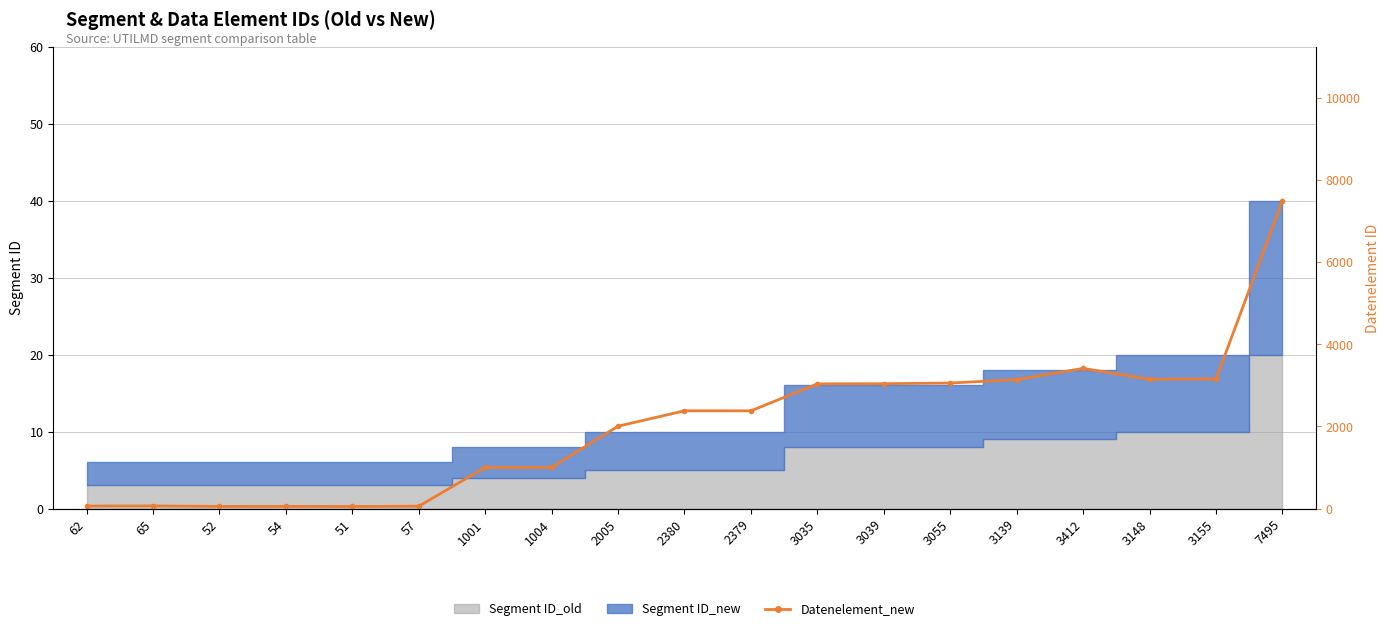

How many interior local valleys (lower than both neighbors) does the data have?

4